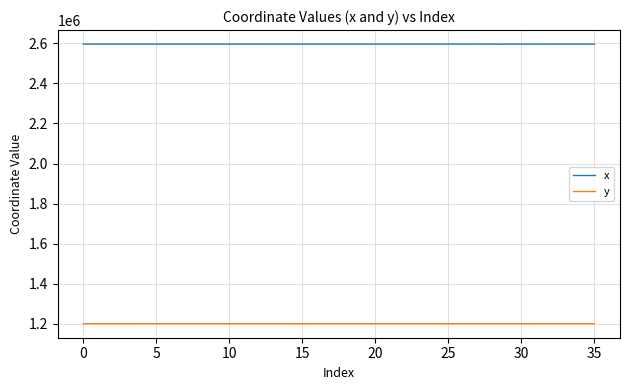

Which series has the largest total across all categories?

x